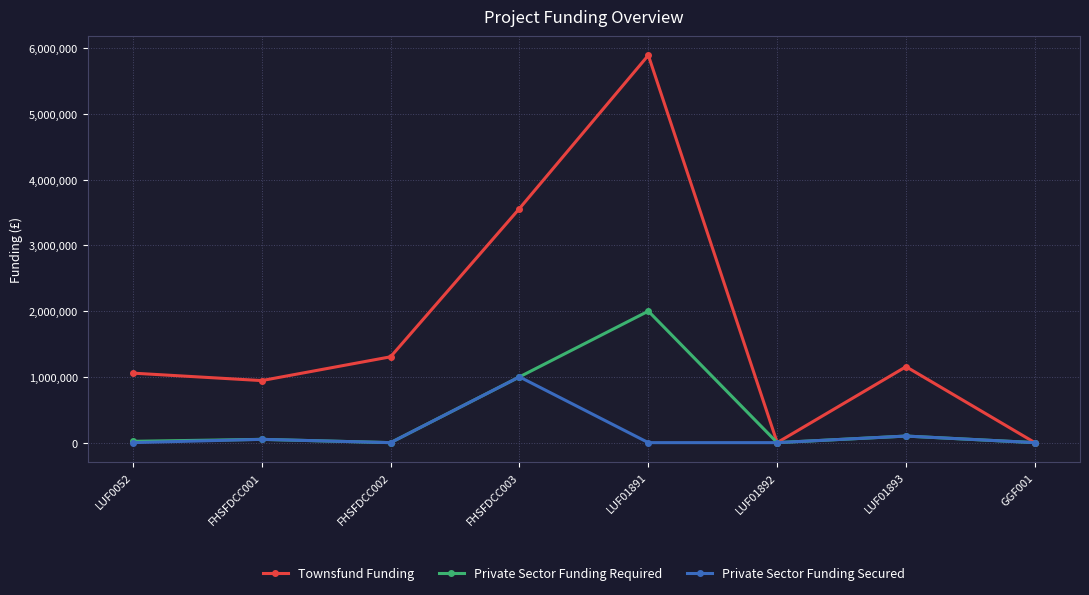

Which series has the widest spread of values?

Townsfund Funding